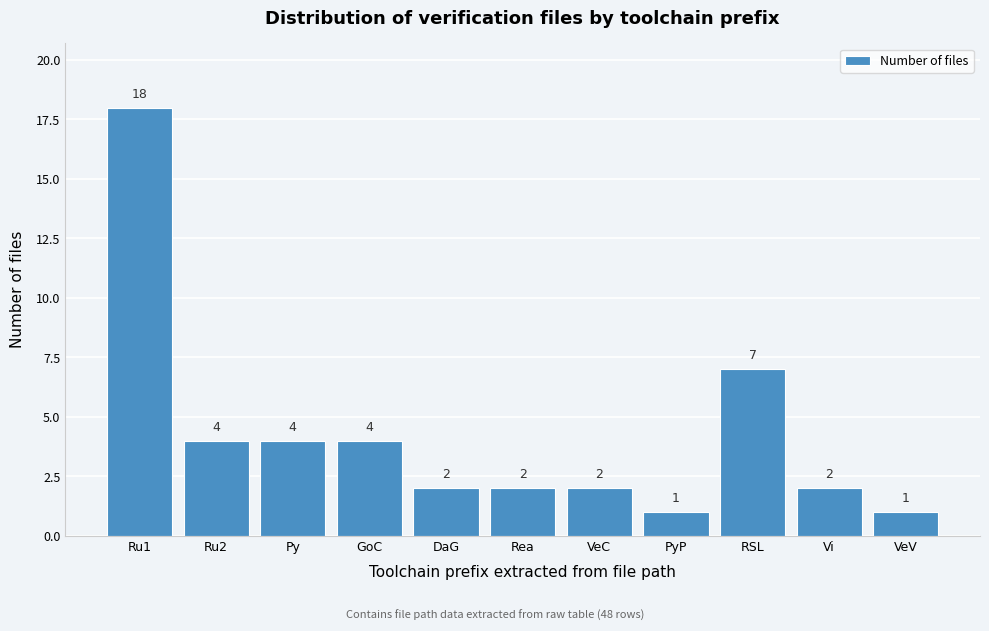

Reading left to right, what are all the values shown in this chart?

Ru1=18	Ru2=4	Py=4	GoC=4	DaG=2	Rea=2	VeC=2	PyP=1	RSL=7	Vi=2	VeV=1